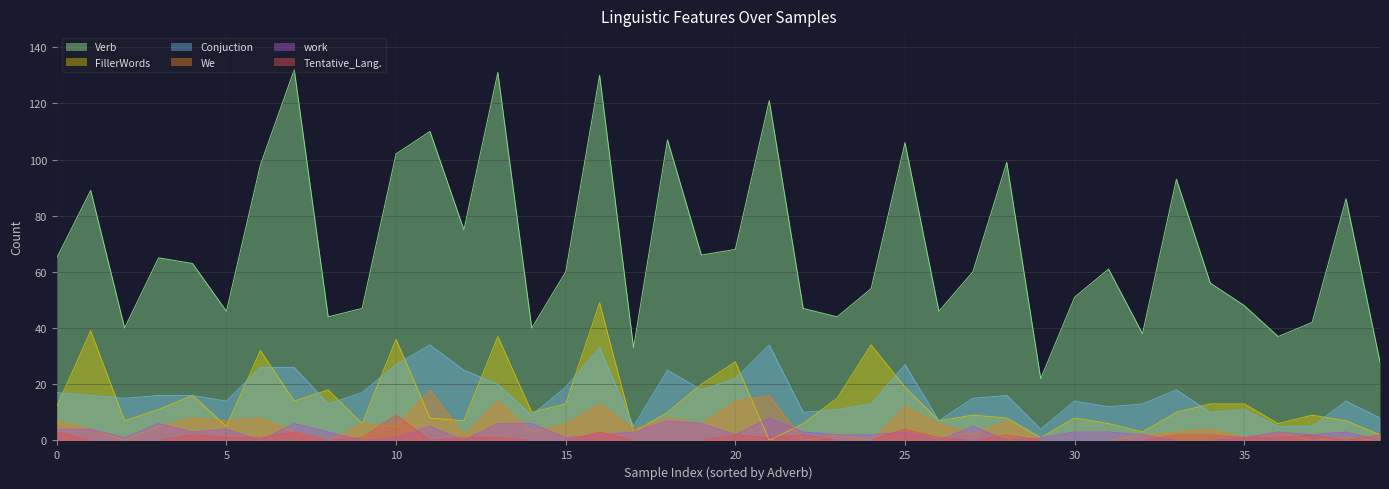

Which series has the largest range (max minus min)?

Verb